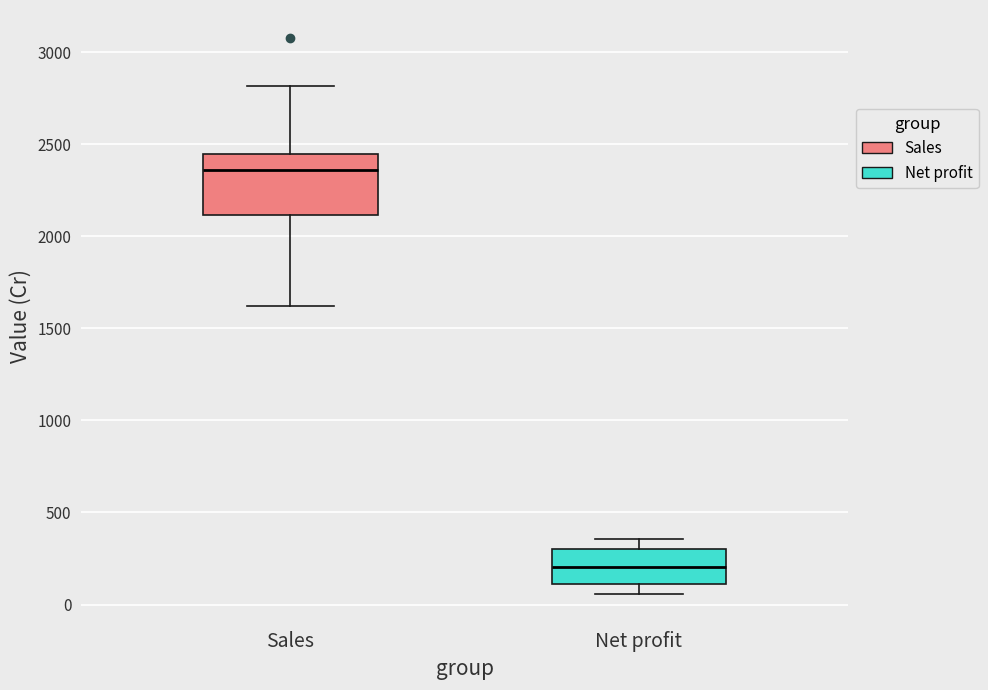

Comparing the boxes themselves (not the whiskers), which one is the tallest?

Sales